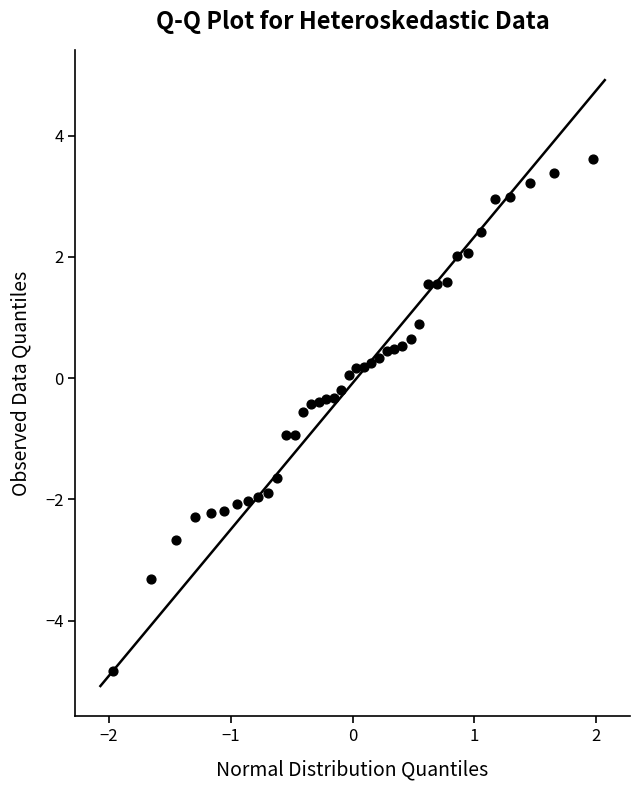

What is the range of Y values (max minus min)?

8.5